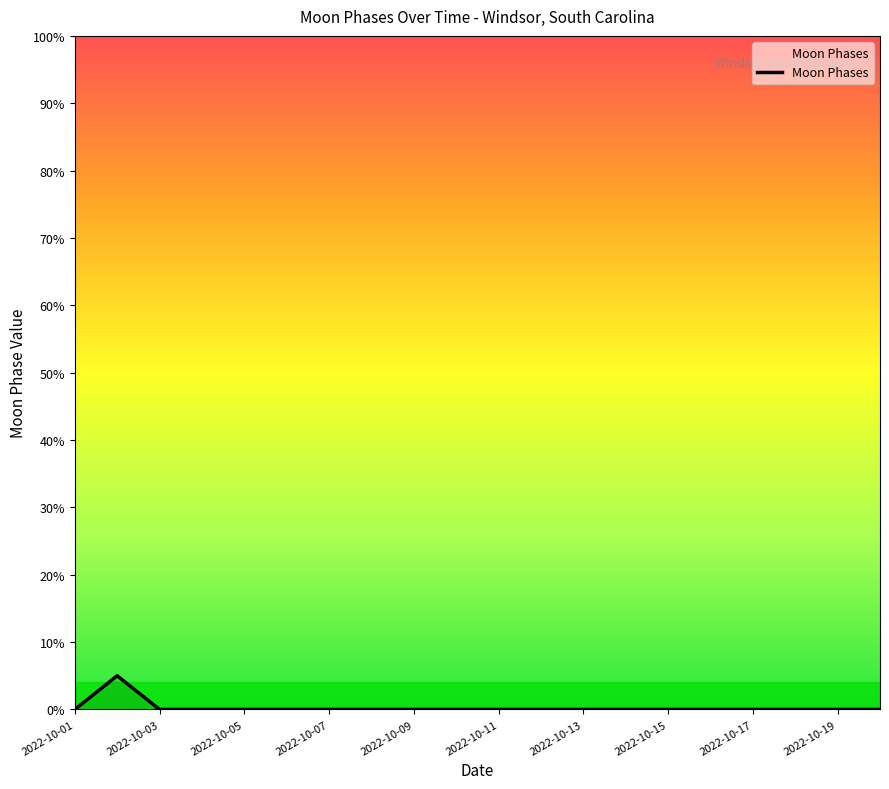

Is this an area chart (filled region under the line)?

No